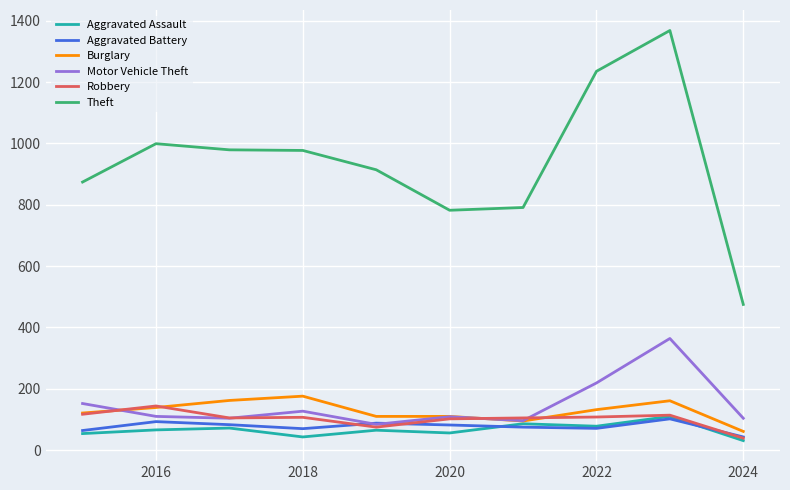

What is the difference between the second highest and second lowest values in the Robbery series?

42